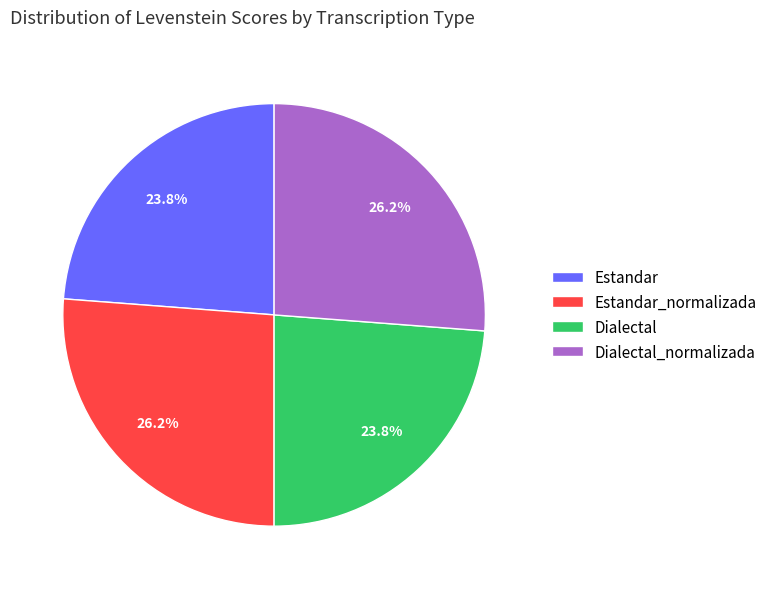

What percentage is the Estandar_normalizada slice, to the nearest percent?

26%